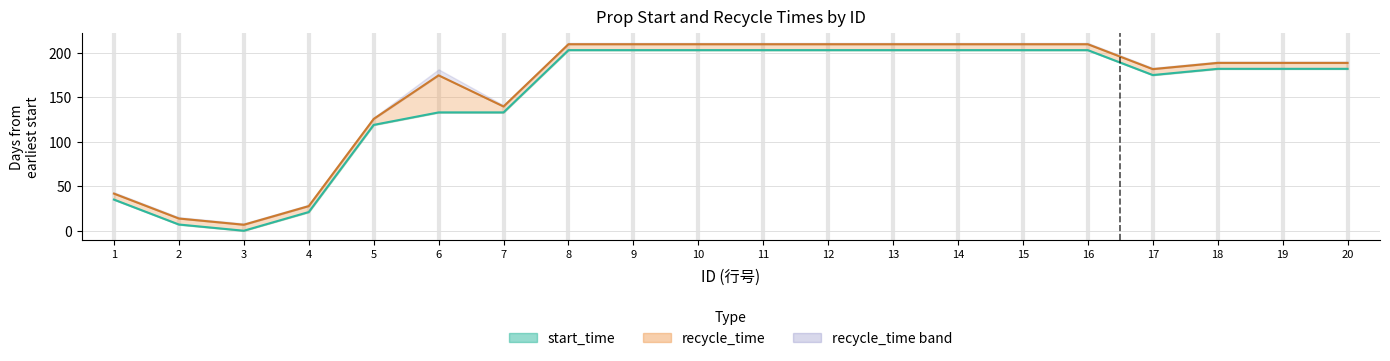

What is the value of the recycle_time point at the 3rd from the left?

6.8